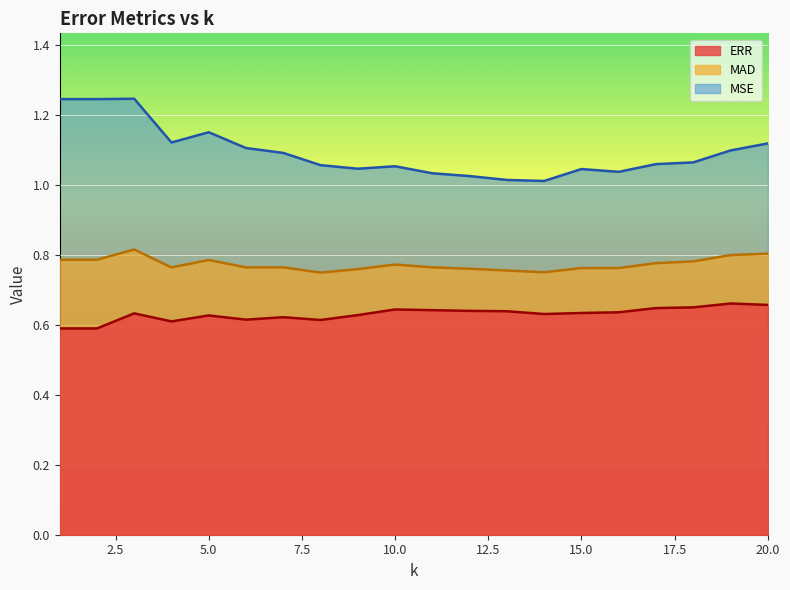

The value of MSE at 8 is 1.1. True or false?

True